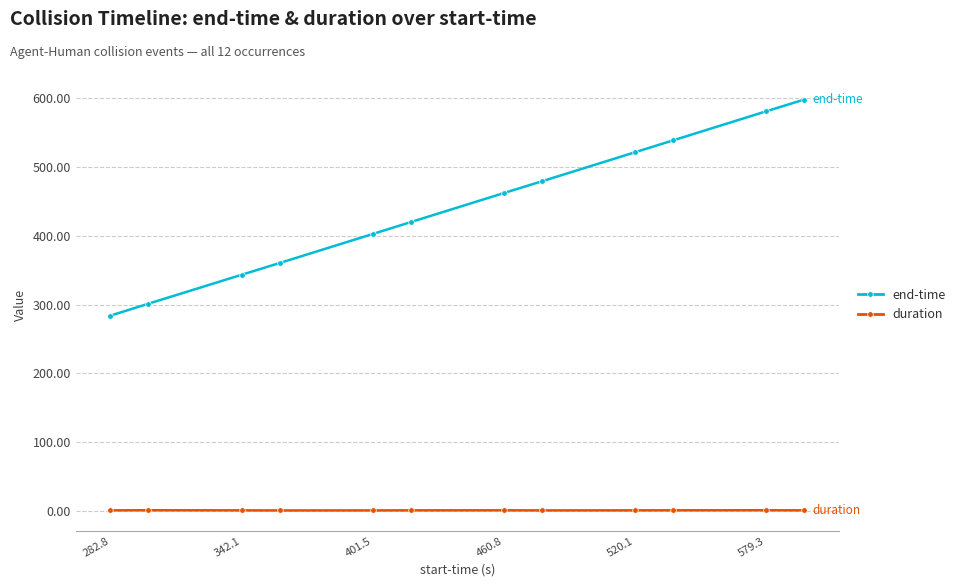

Which series has the largest total across all categories?

end-time